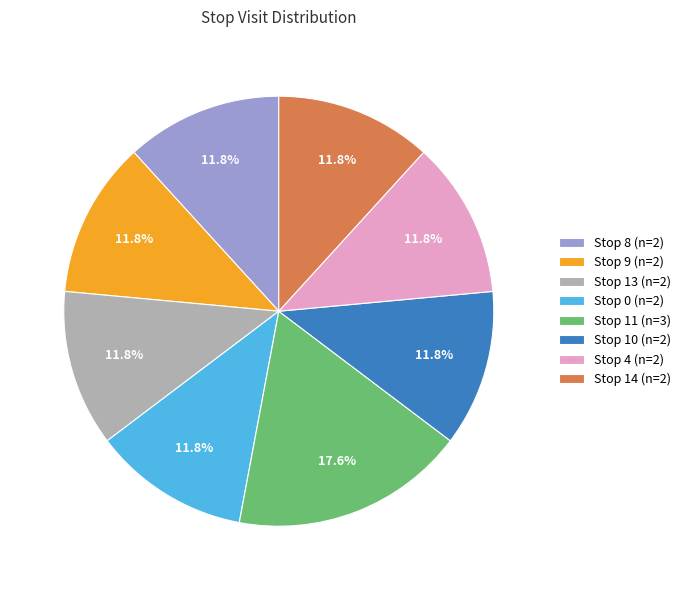

To the nearest percent, what is the difference between the largest and smallest slice percentages?

6%